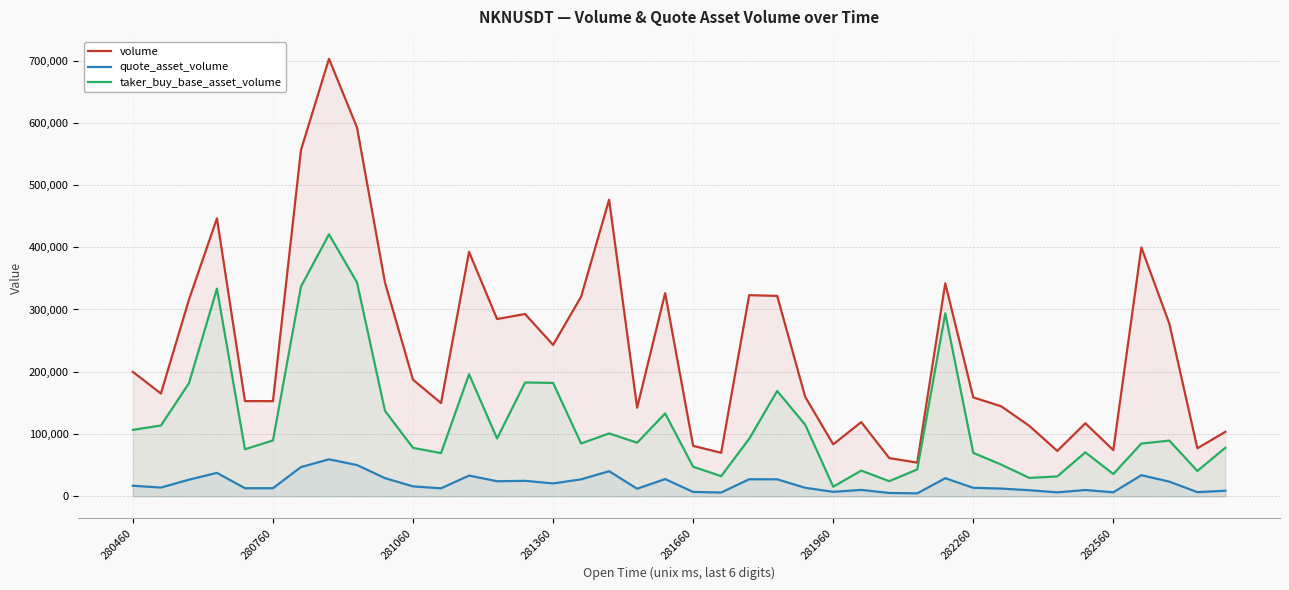

What is the difference between the maximum and minimum values in the taker_buy_base_asset_volume series?

405570